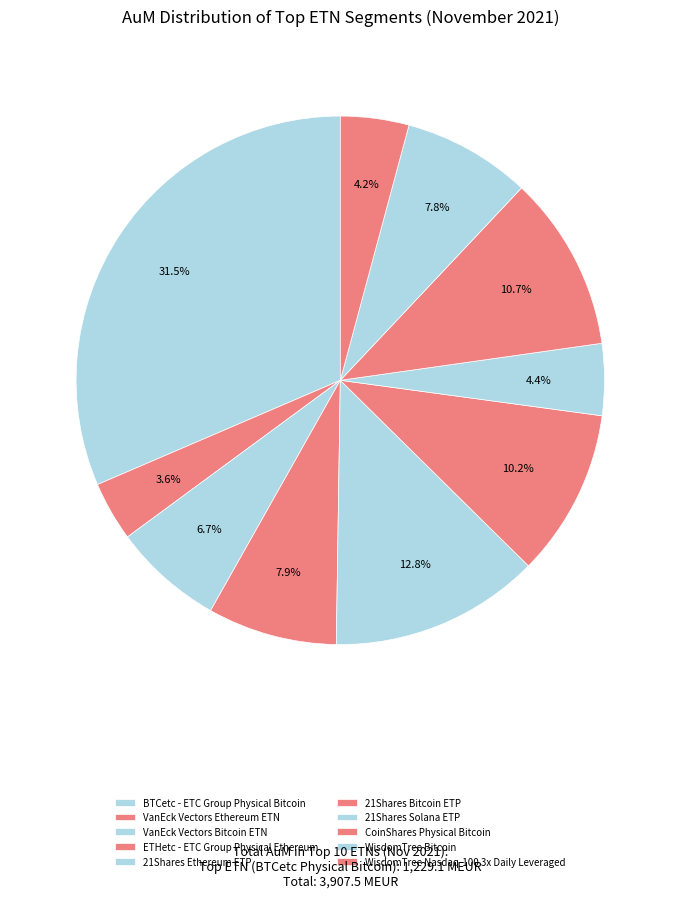

What percentage is the 21Shares Solana ETP slice, to the nearest percent?

4%